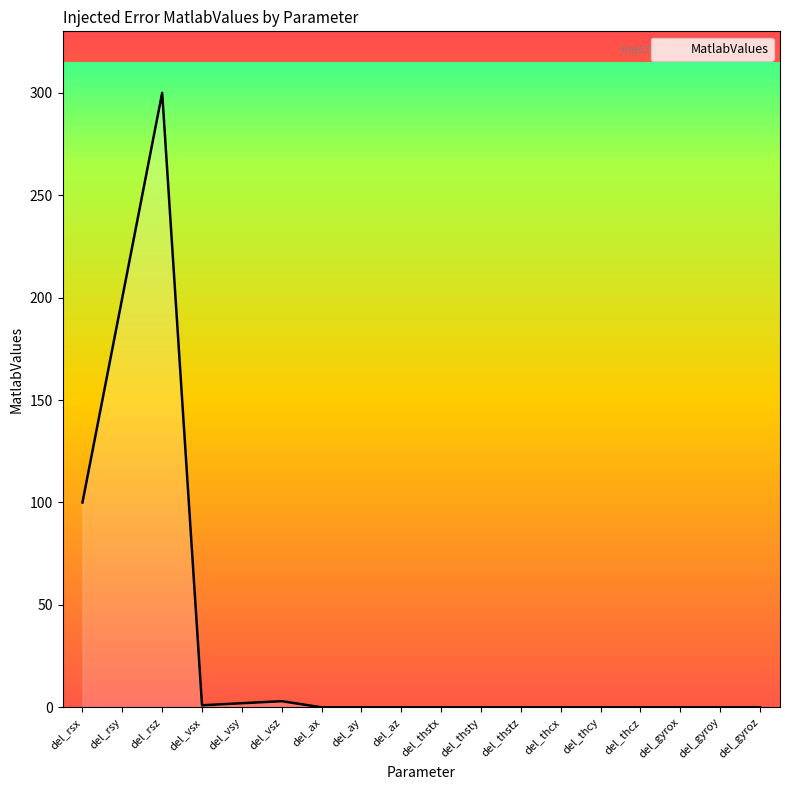

Does the chart display data point markers on the line(s)?

No